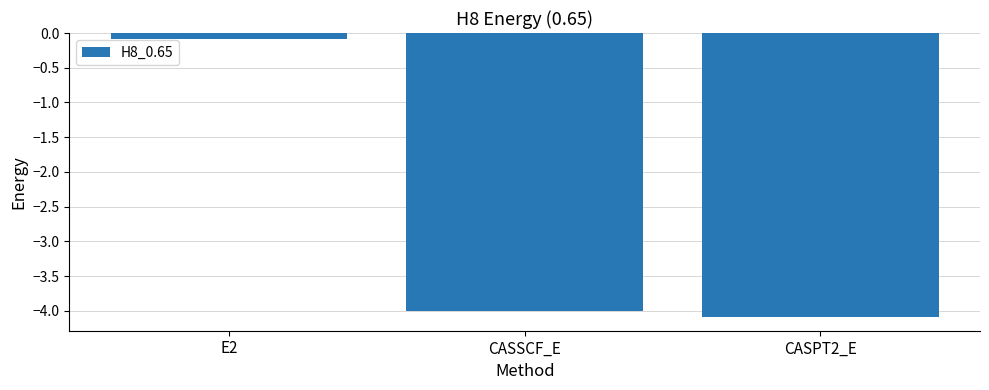

Reading left to right, transcribe all the data shown in this chart.

-0.1	-4.0	-4.1